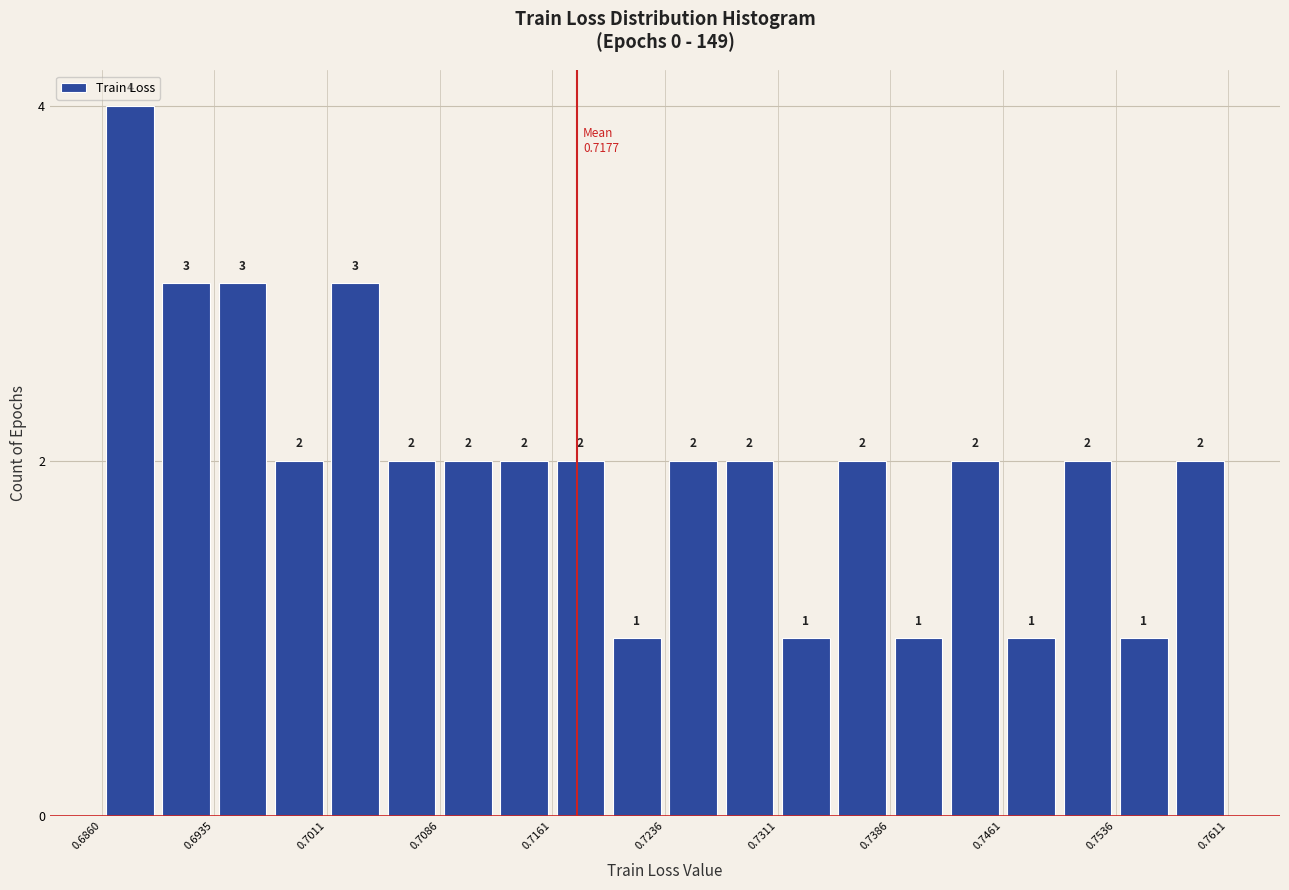

Around what value on the x-axis is the tallest bar? Give the approximate position of its centre, as read against the axis.

0.688